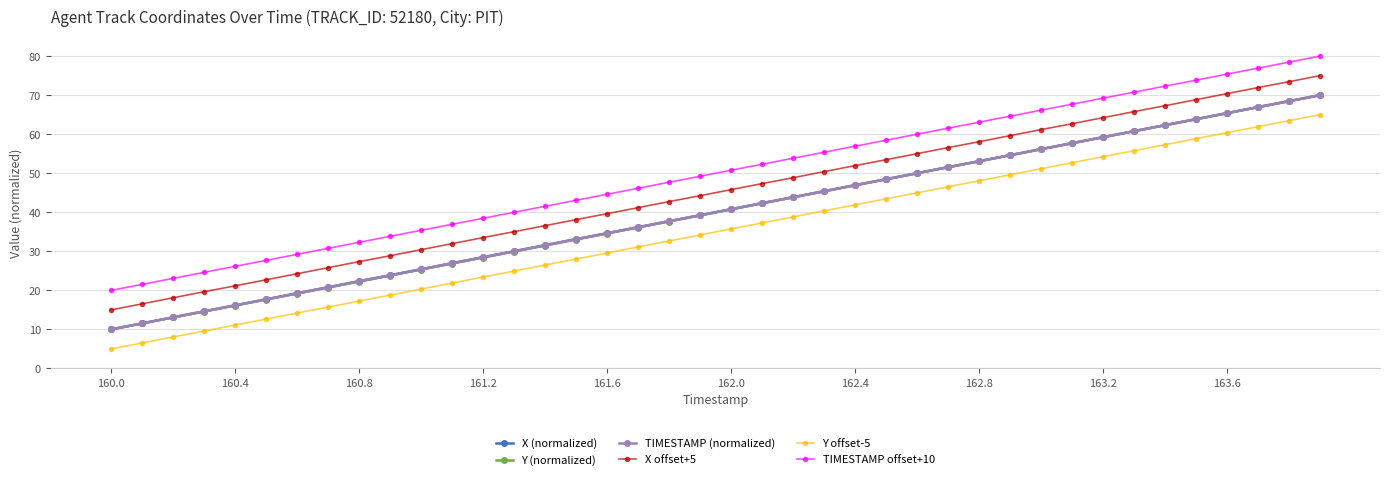

Which series has the largest total across all categories?

TIMESTAMP offset+10